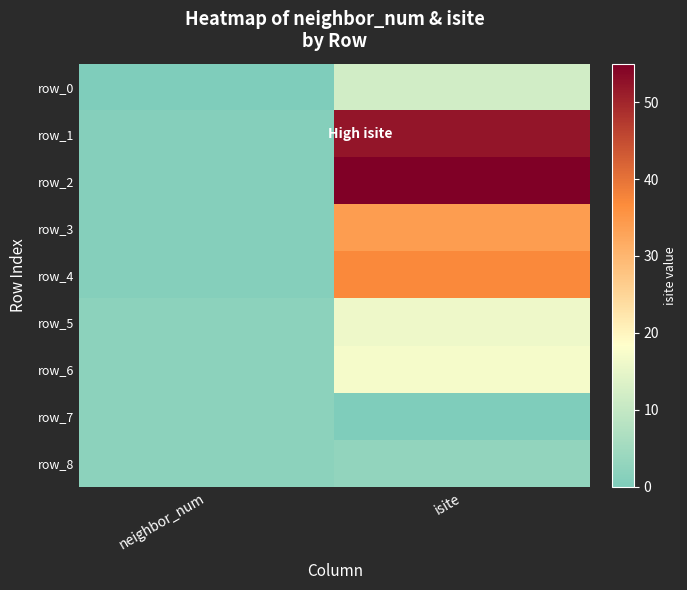

The value of row_5 at isite is 11. True or false?

False